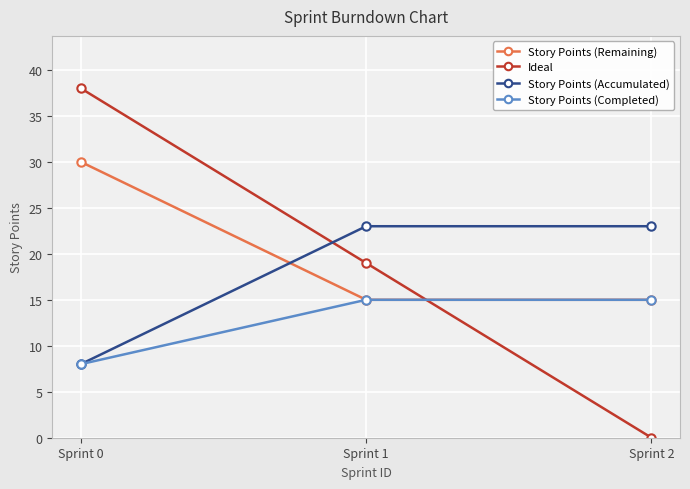

How many lines are shown in the chart?

4